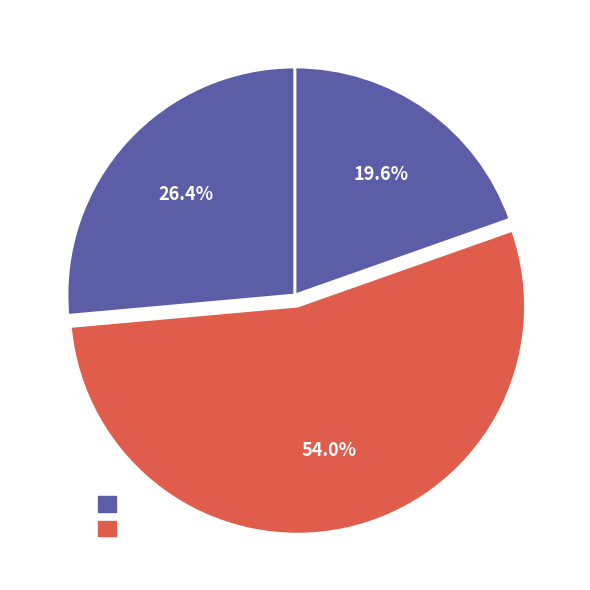

How many slices are in this pie chart?

3